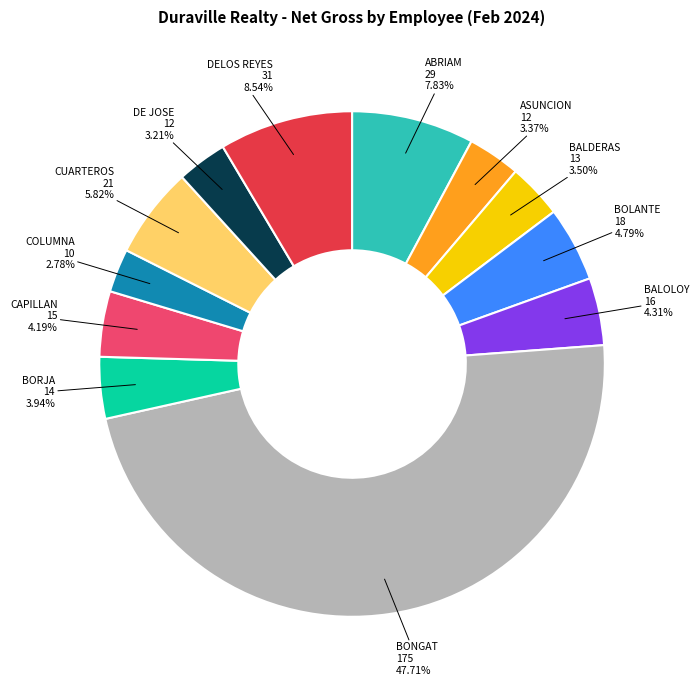

Which slice is the largest?

BONGAT